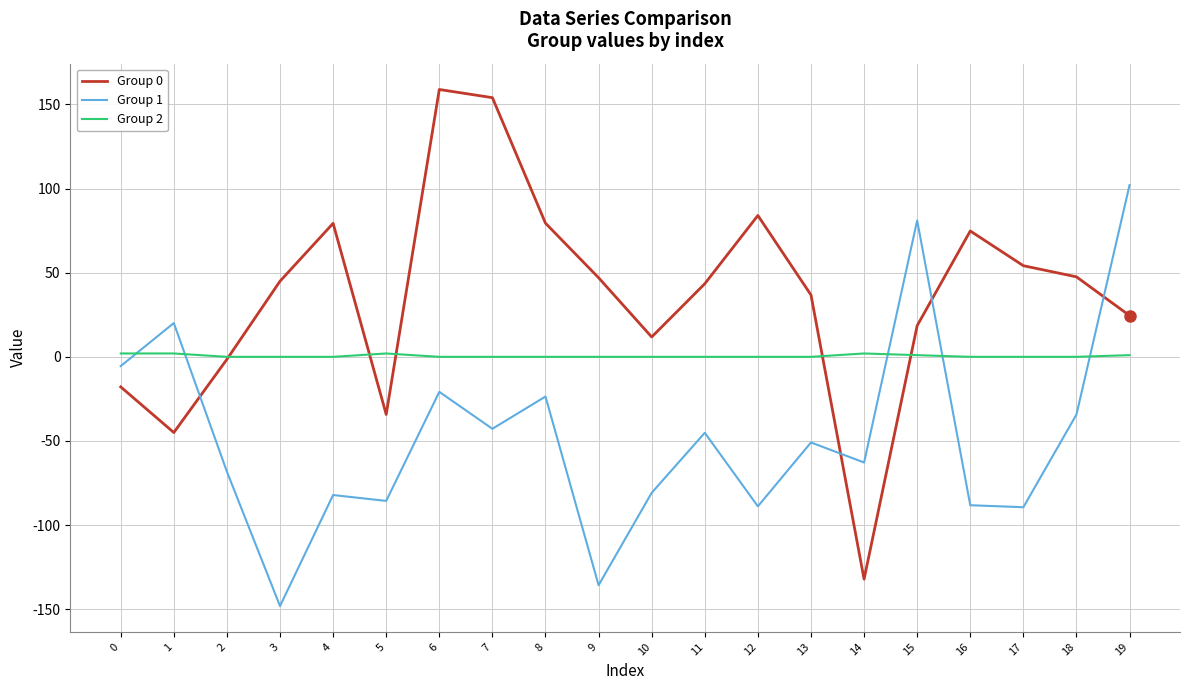

Between which two adjacent categories do Group 1 and Group 2 first intersect?

0 and 1